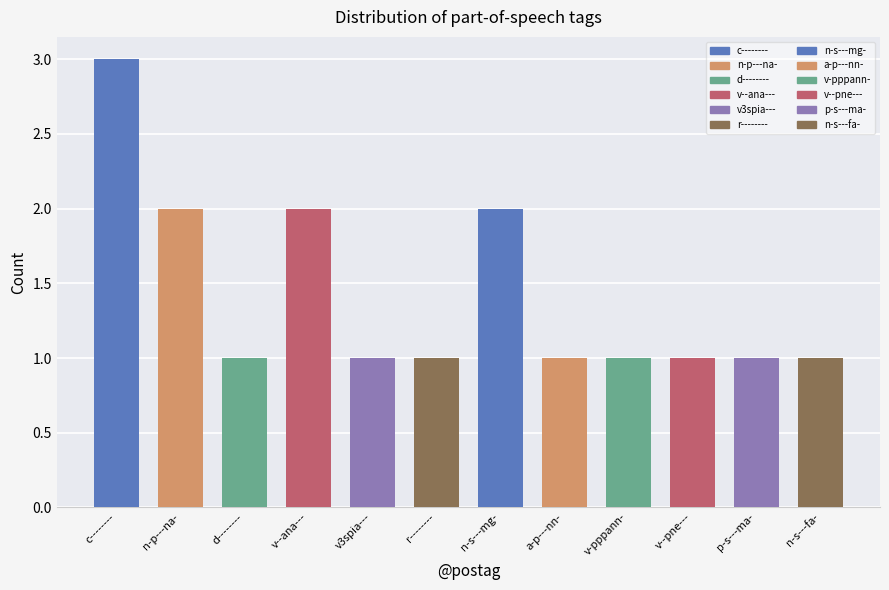

Does the chart contain any negative values?

No